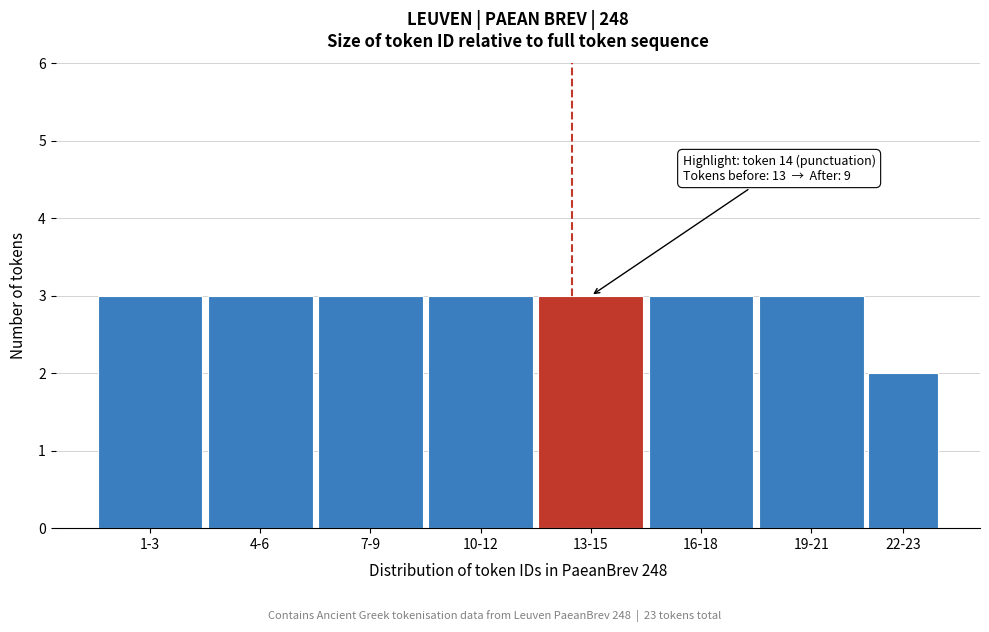

Reading left to right, transcribe all the data shown in this chart.

1-3=3	4-6=3	7-9=3	10-12=3	13-15=3	16-18=3	19-21=3	22-23=2